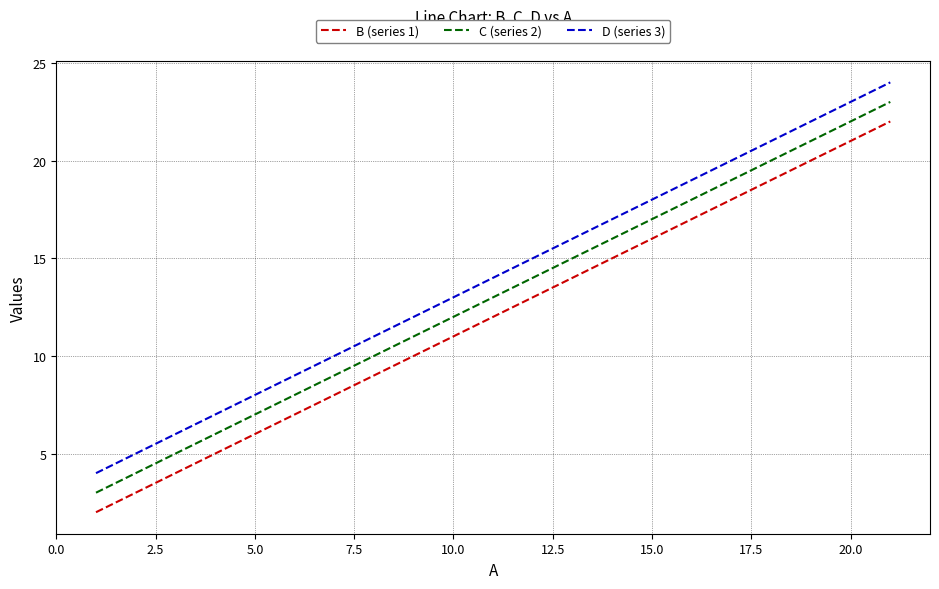

Which series has the largest total across all categories?

D (series 3)